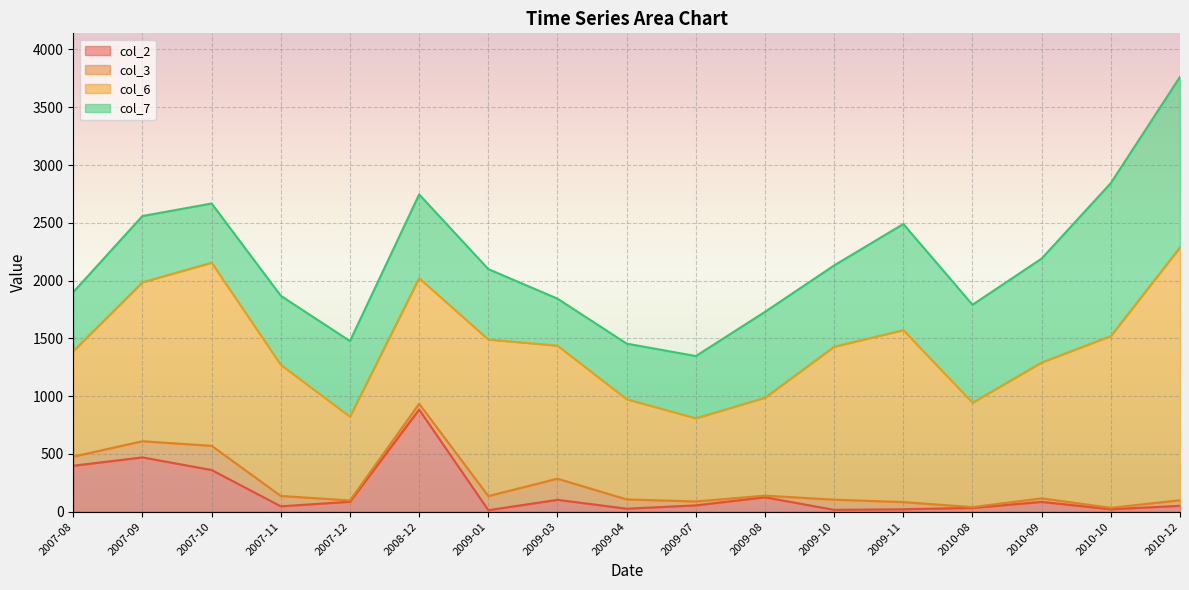

At which label is col_3 closest to 108?

2009-01